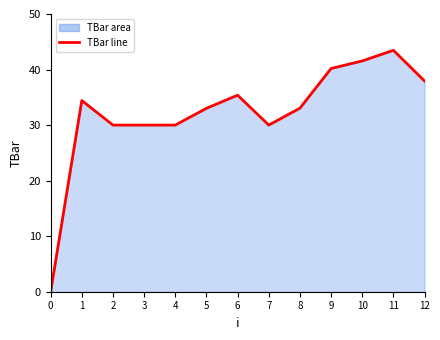

What is the sum of all values?

419.0